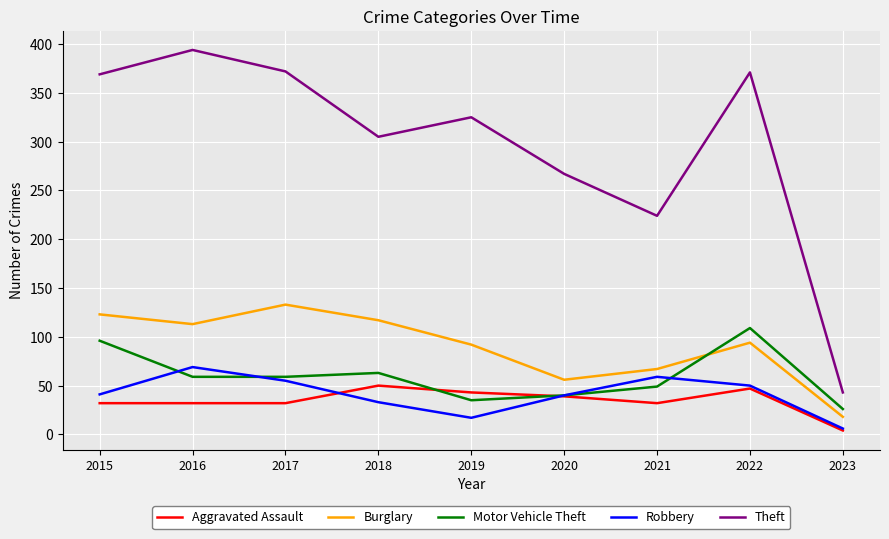

At which label is Burglary closest to 75?

2021